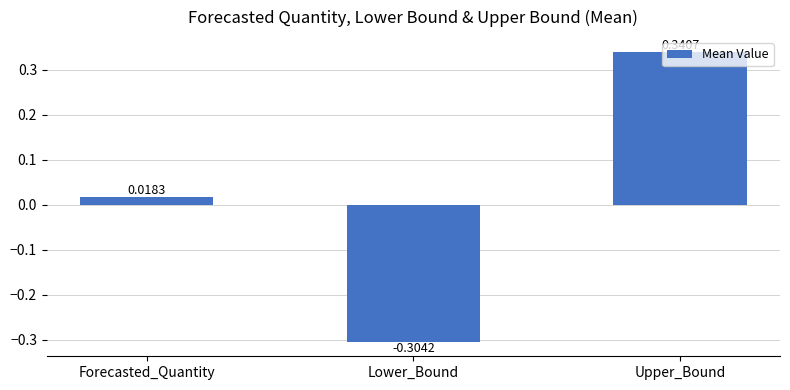

Does the chart contain stacked bars?

No